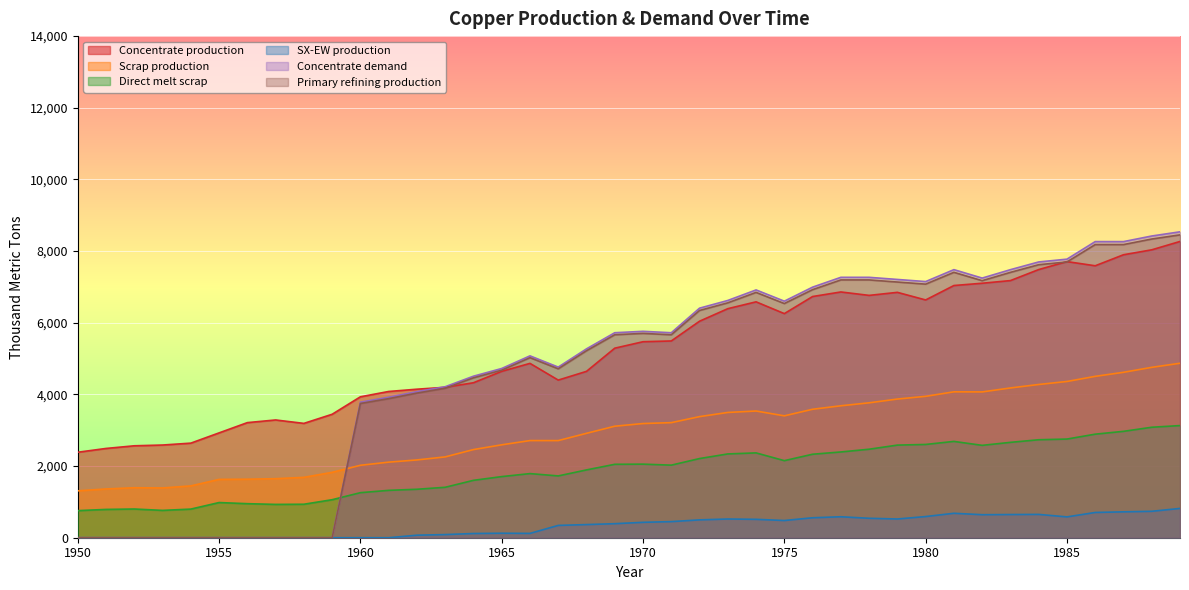

True or false: Concentrate production and Direct melt scrap intersect in this chart.

False